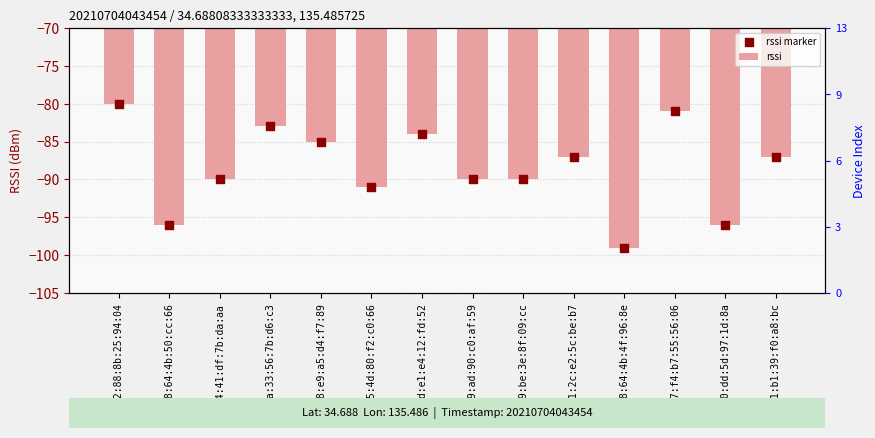

What are all the series names shown in the legend?

rssi, rssi marker